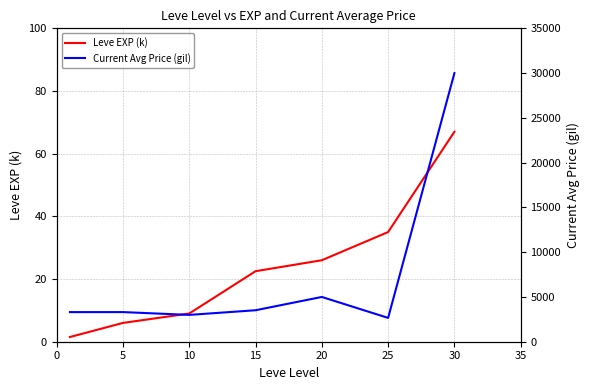

What is the value of the Current Avg Price (gil) point at the 2nd from the left?

3309.0